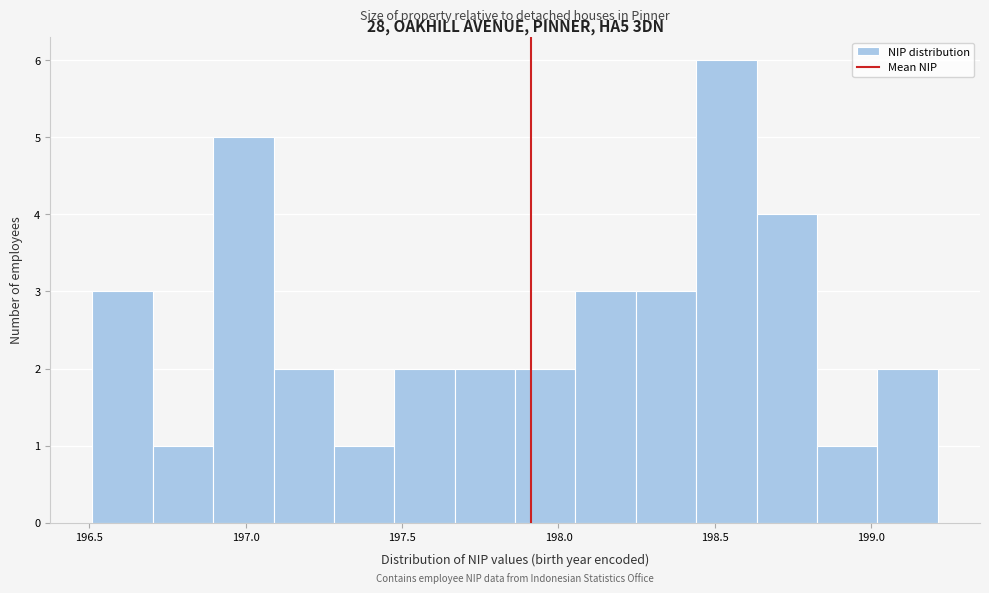

Around what value on the x-axis is the tallest bar? Give the approximate position of its centre, as read against the axis.

198.55